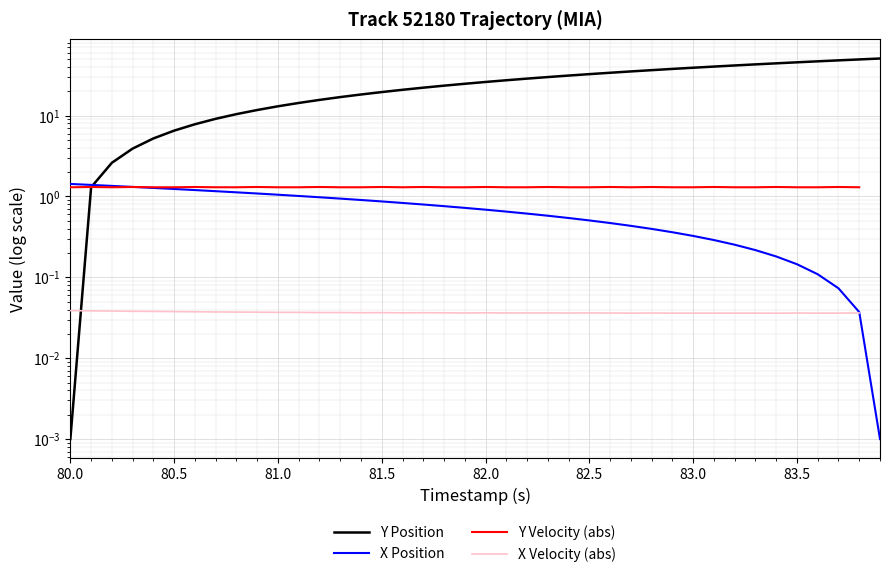

Is this an area chart (filled region under the line)?

No